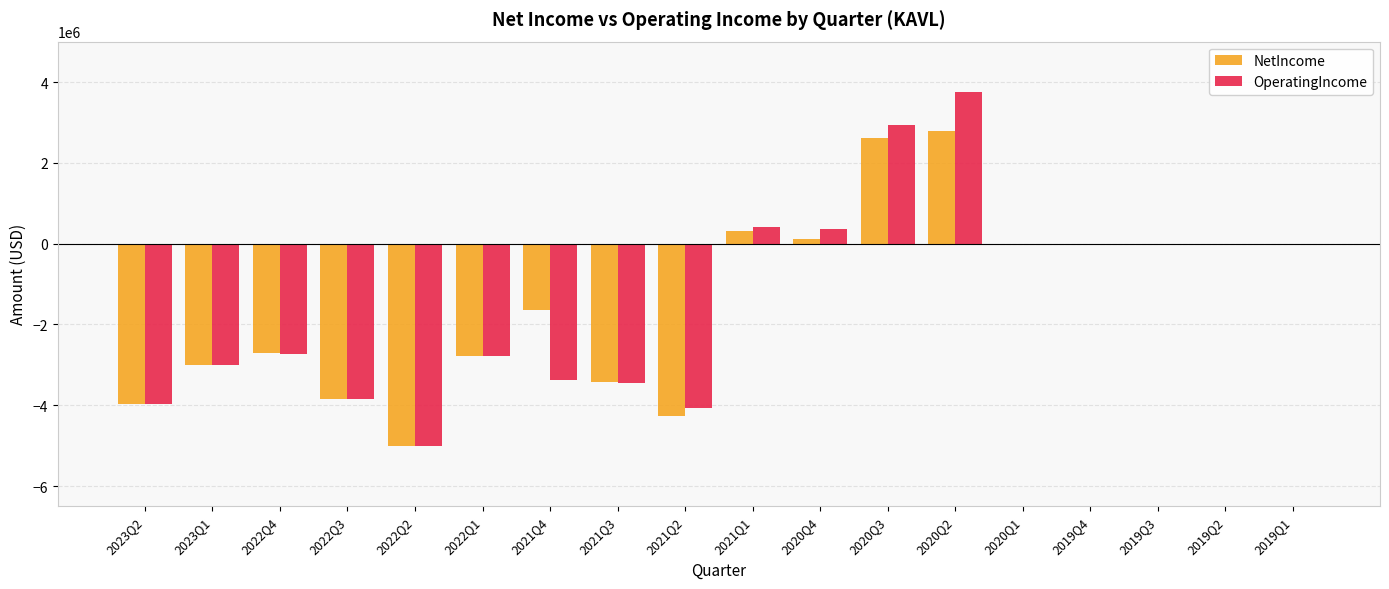

What are all the series names shown in the legend?

NetIncome, OperatingIncome